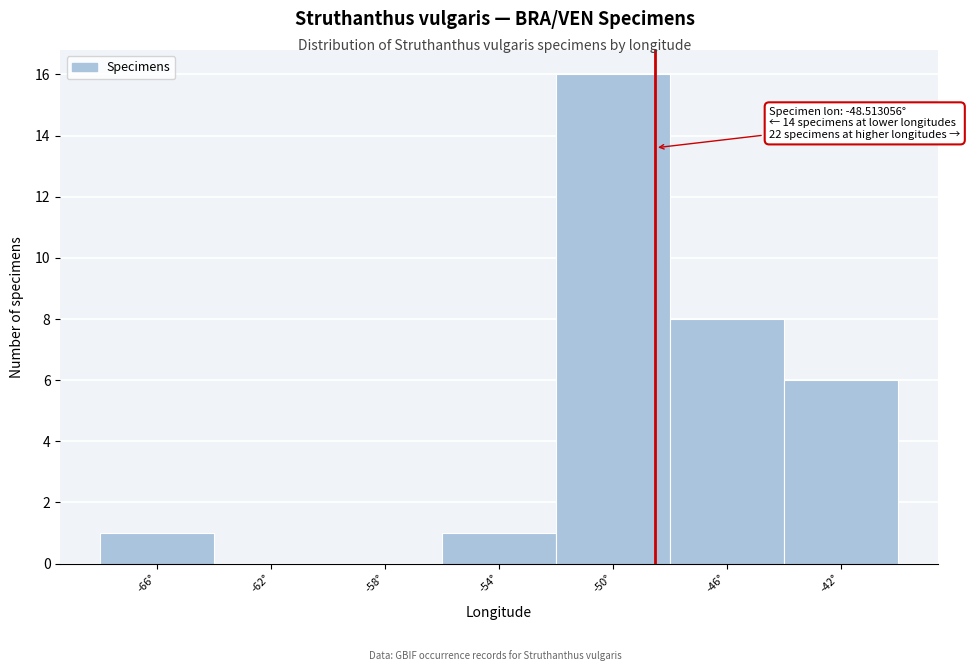

Over which range of the x-axis is the bar tallest?

-52 to -48